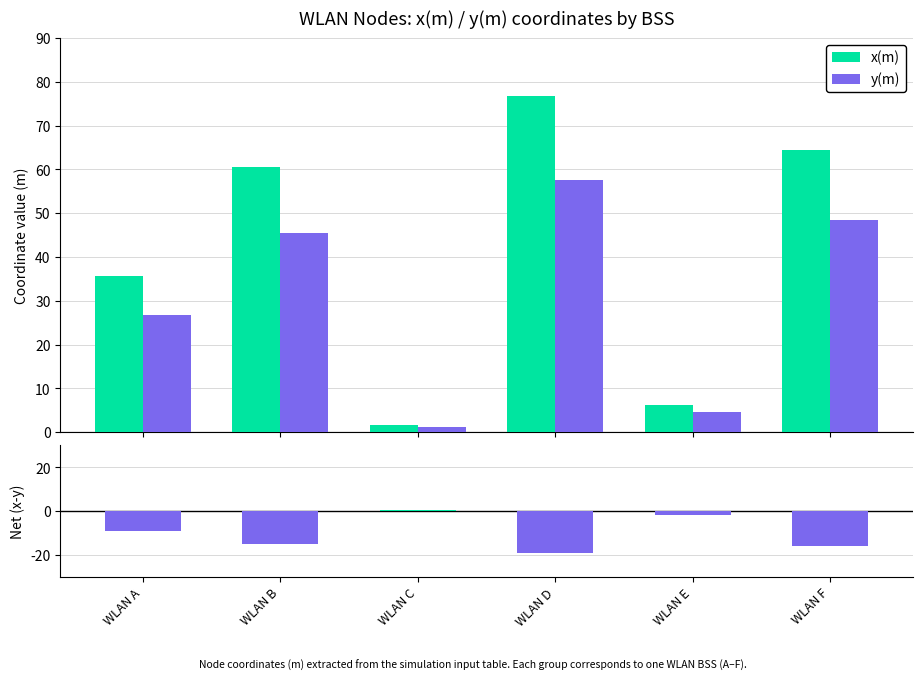

How many series are shown in this chart?

3